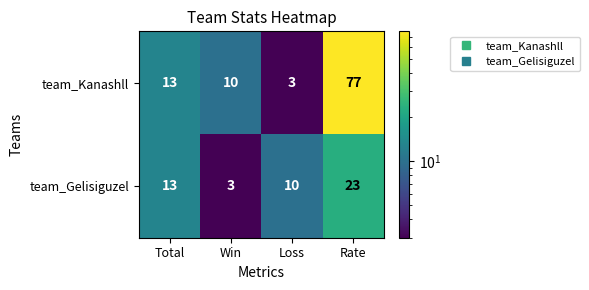

Reading left to right, extract all data points from this chart.

team_Kanashll: 13	10	3	77
team_Gelisiguzel: 13	3	10	23